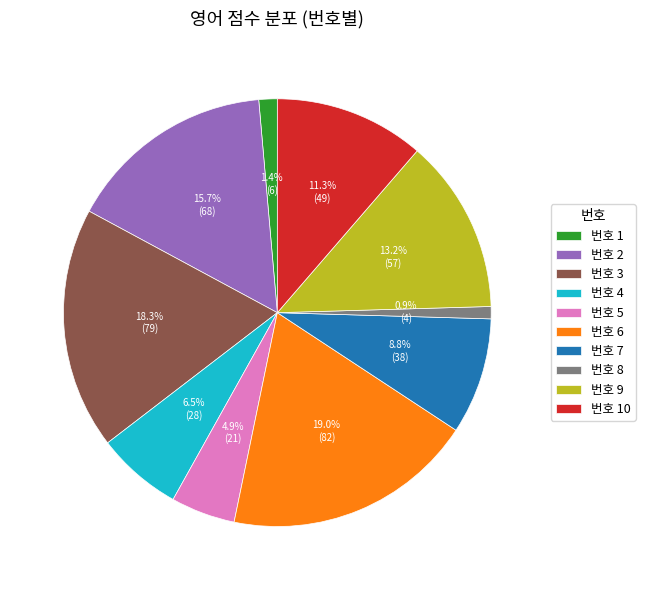

Does any single category account for the majority?

No